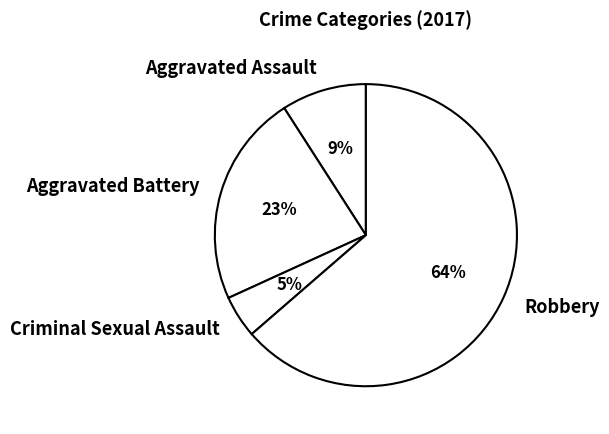

Which has a higher value, Criminal Sexual Assault or Aggravated Assault?

Aggravated Assault